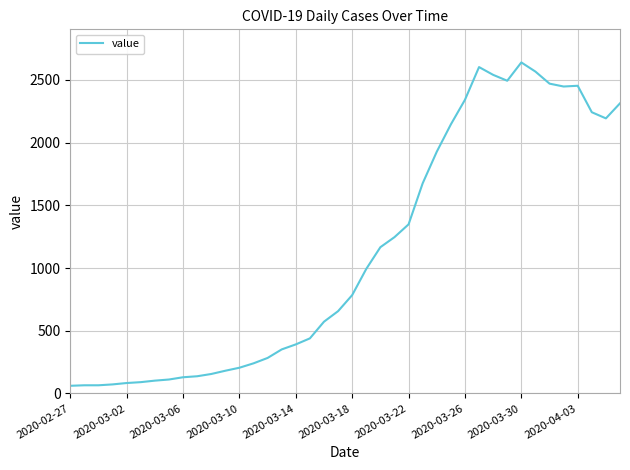

What is the minimum value shown in the chart?

61